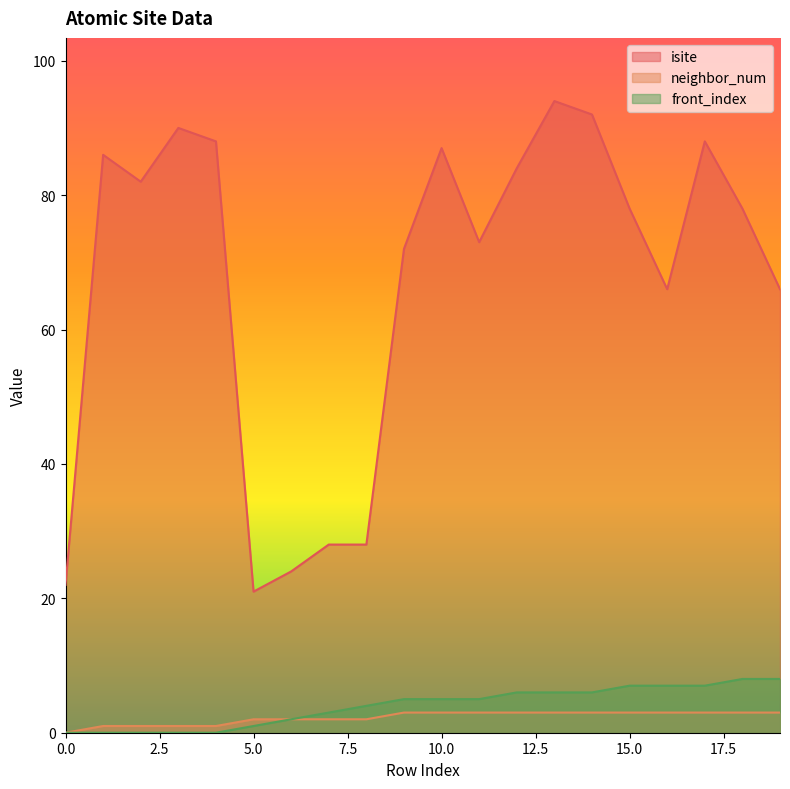

True or false: isite and front_index intersect in this chart.

False